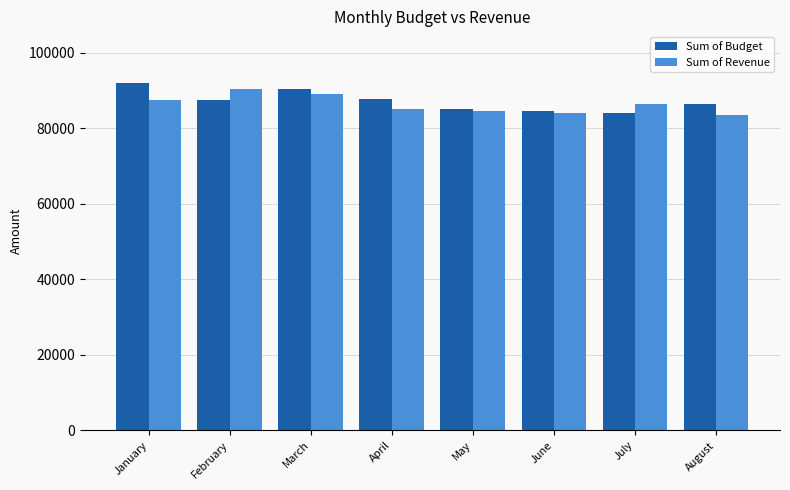

How many bars are there in each group?

2